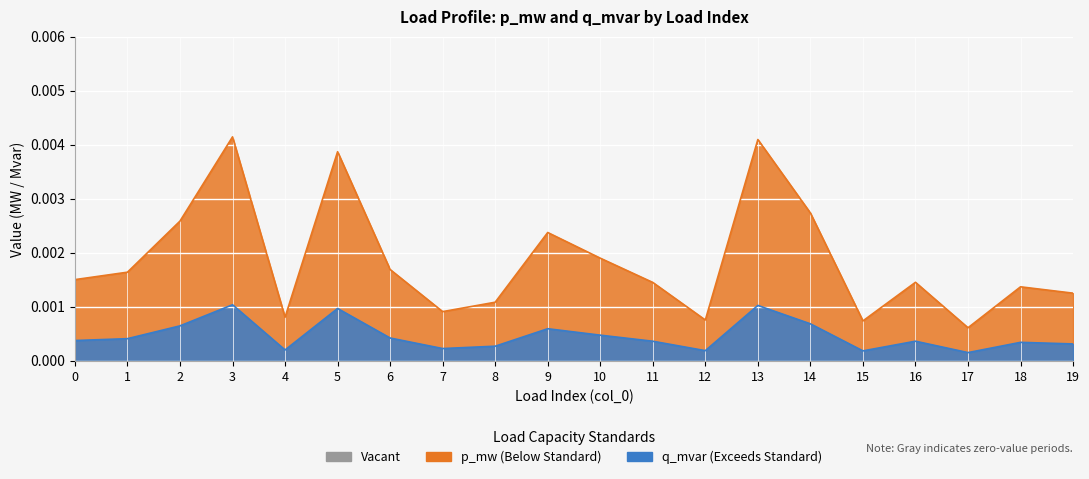

True or false: p_mw and q_mvar intersect in this chart.

False